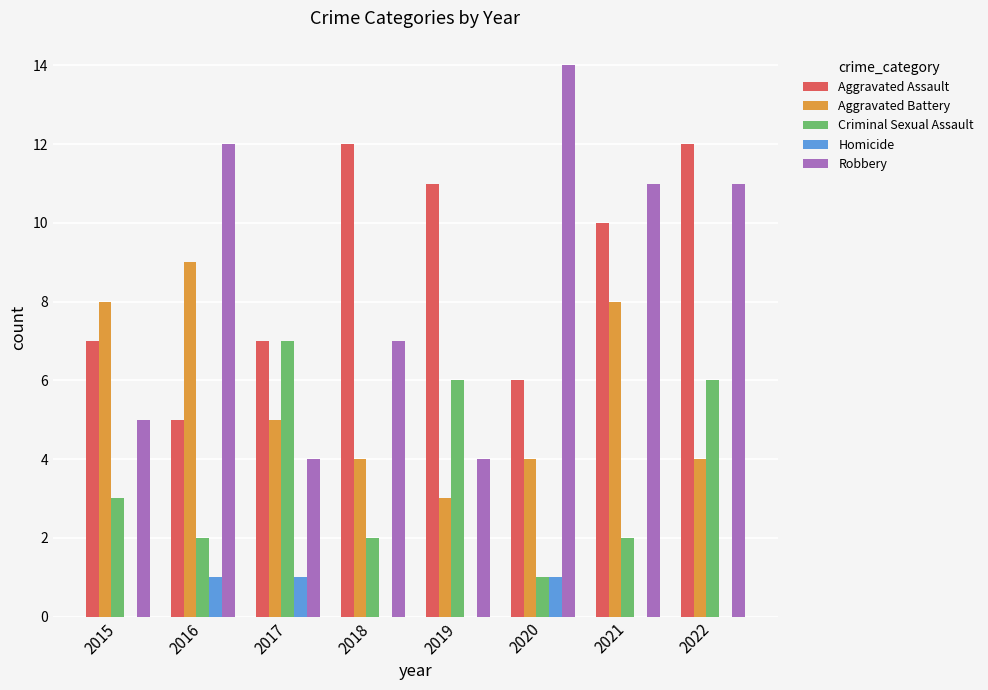

What is the sum of all Aggravated Assault values?

70